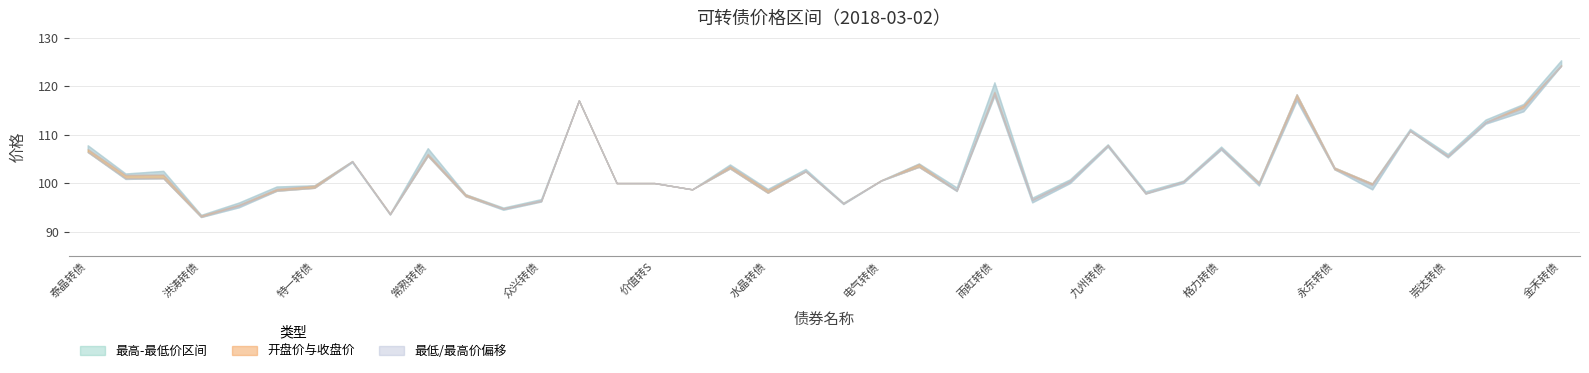

At which label does 收盘价 first exceed 100?

泰晶转债